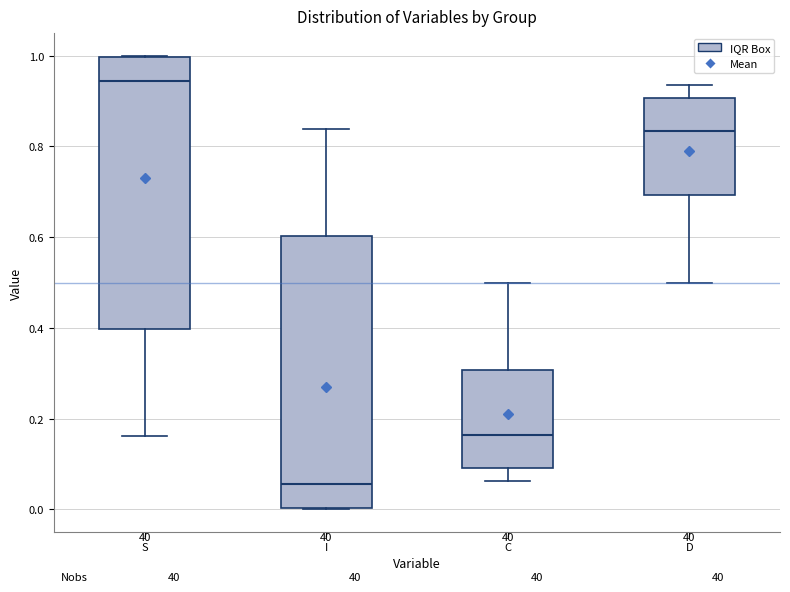

Reading left to right, read every box against the y-axis: the position of its median line, the range the box covers, and the ends of its whiskers. The values are not printed on the chart, so give them approximately, as read against the axis.

S: median 0.94, box 0.40 to 1.00, whiskers 0.16 to 1.00
I: median 0.06, box 0.00 to 0.60, whiskers 0.00 to 0.84
C: median 0.16, box 0.10 to 0.30, whiskers 0.06 to 0.50
D: median 0.84, box 0.70 to 0.90, whiskers 0.50 to 0.94